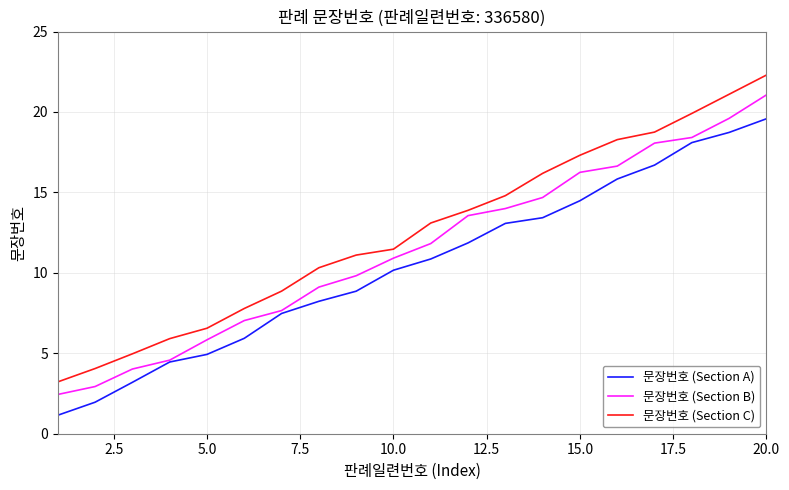

Which series has the largest range (max minus min)?

문장번호 (Section C)